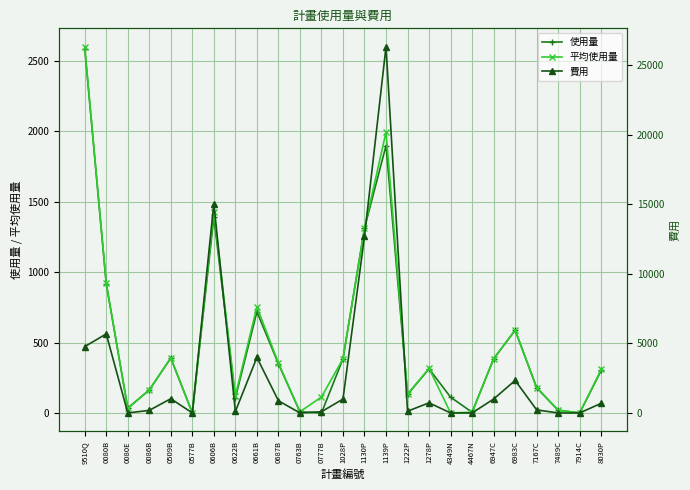

Which series has the largest range (max minus min)?

費用